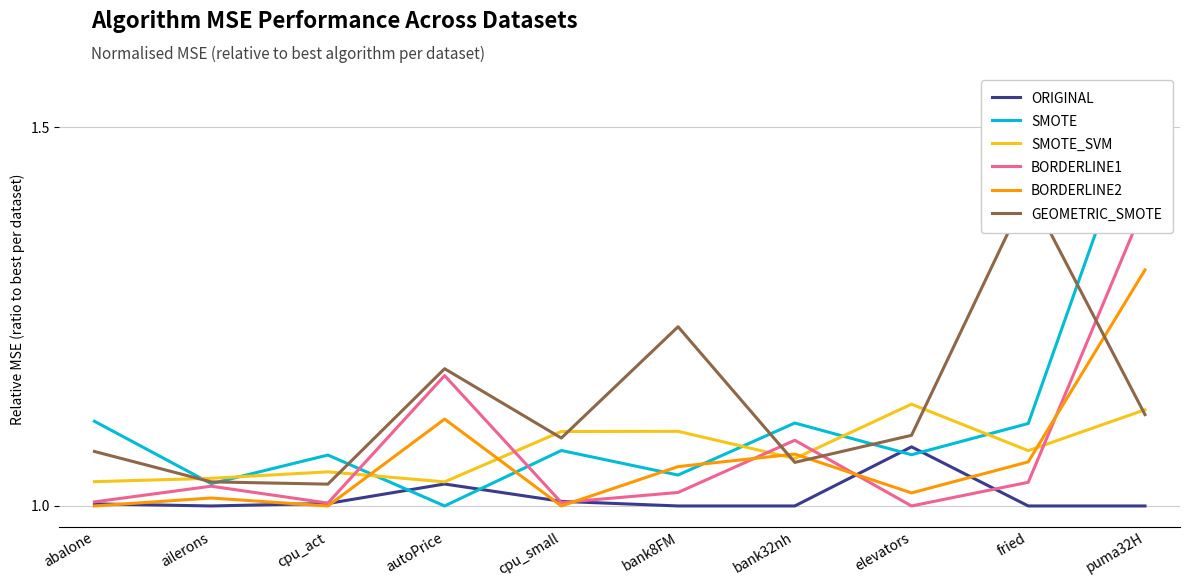

Reading left to right, list all the values displayed in this chart.

ORIGINAL: abalone=1.0	ailerons=1.0	cpu_act=1.0	autoPrice=1.0	cpu_small=1.0	bank8FM=1.0	bank32nh=1.0	elevators=1.1	fried=1.0	puma32H=1.0
SMOTE: abalone=1.1	ailerons=1.0	cpu_act=1.1	autoPrice=1.0	cpu_small=1.1	bank8FM=1.0	bank32nh=1.1	elevators=1.1	fried=1.1	puma32H=1.5
SMOTE_SVM: abalone=1.0	ailerons=1.0	cpu_act=1.0	autoPrice=1.0	cpu_small=1.1	bank8FM=1.1	bank32nh=1.1	elevators=1.1	fried=1.1	puma32H=1.1
BORDERLINE1: abalone=1.0	ailerons=1.0	cpu_act=1.0	autoPrice=1.2	cpu_small=1.0	bank8FM=1.0	bank32nh=1.1	elevators=1.0	fried=1.0	puma32H=1.4
BORDERLINE2: abalone=1.0	ailerons=1.0	cpu_act=1.0	autoPrice=1.1	cpu_small=1.0	bank8FM=1.1	bank32nh=1.1	elevators=1.0	fried=1.1	puma32H=1.3
GEOMETRIC_SMOTE: abalone=1.1	ailerons=1.0	cpu_act=1.0	autoPrice=1.2	cpu_small=1.1	bank8FM=1.2	bank32nh=1.1	elevators=1.1	fried=1.4	puma32H=1.1